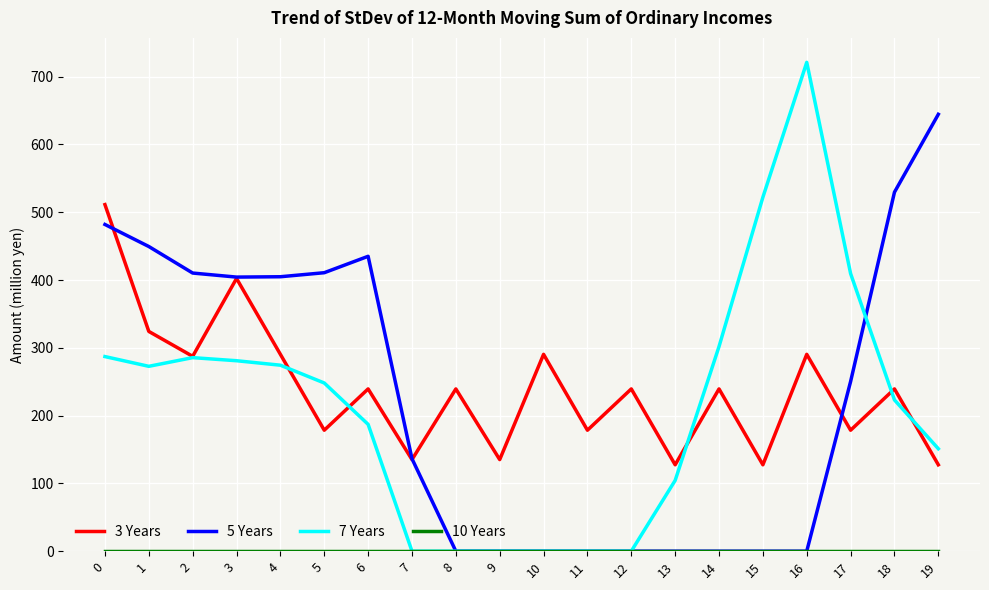

True or false: 7 Years and 3 Years cross at least once.

True